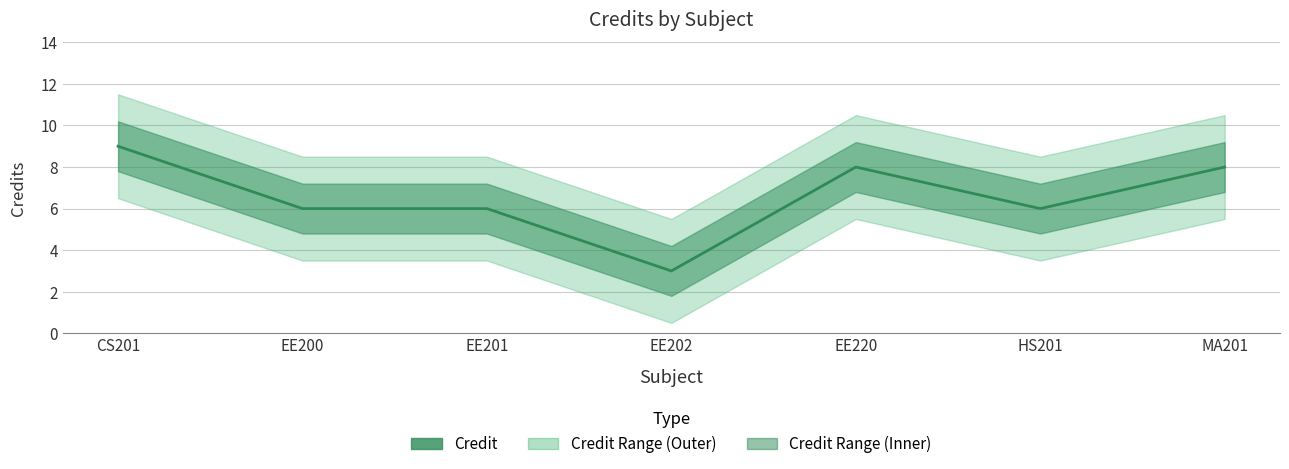

Where is the data nearest to the value 6?

EE200